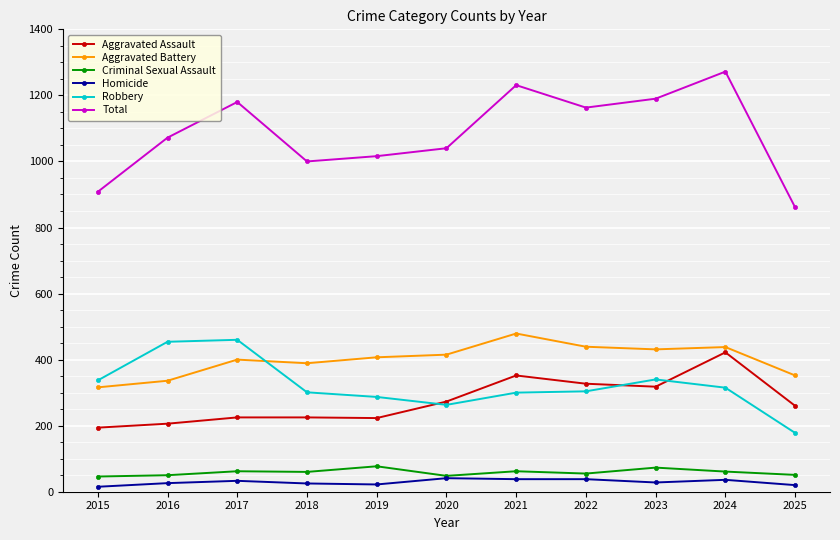

What is the difference between the maximum and minimum values in the Total series?

411